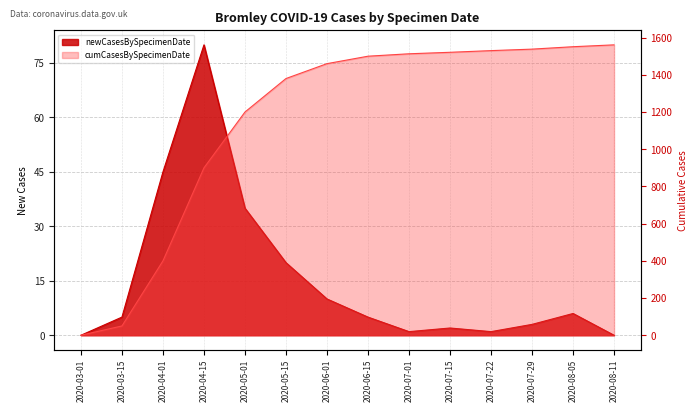

How many values in the newCasesBySpecimenDate series exceed 5?

6